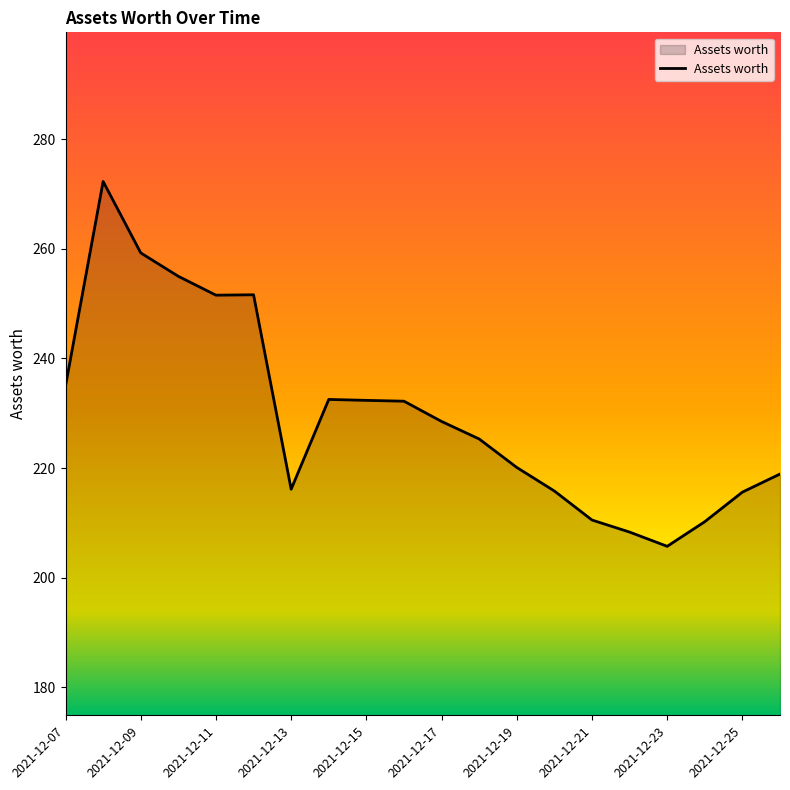

How many distinct data groups are displayed?

1